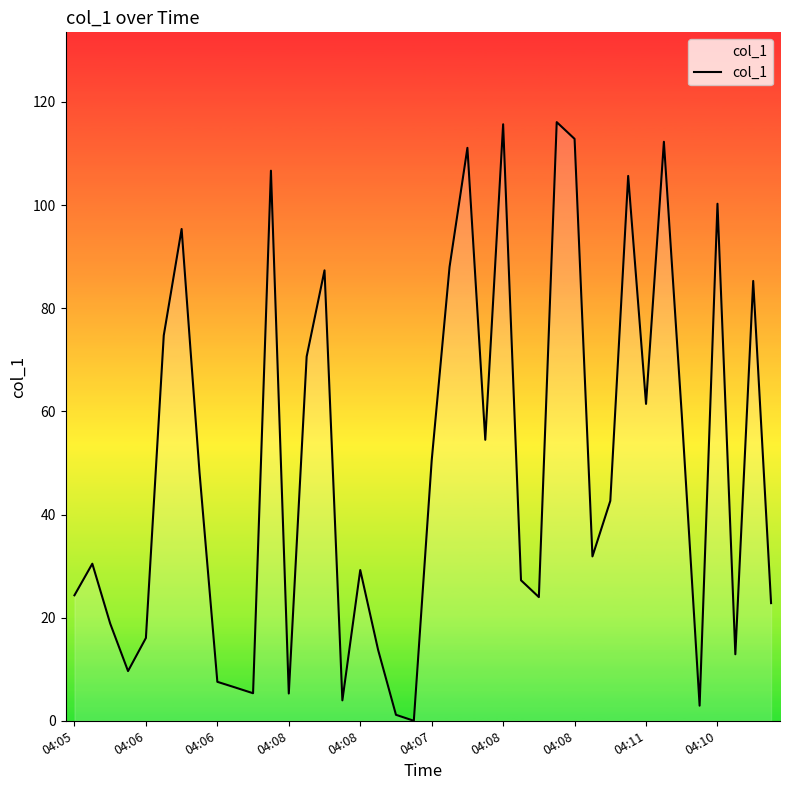

What is the average value?

49.8